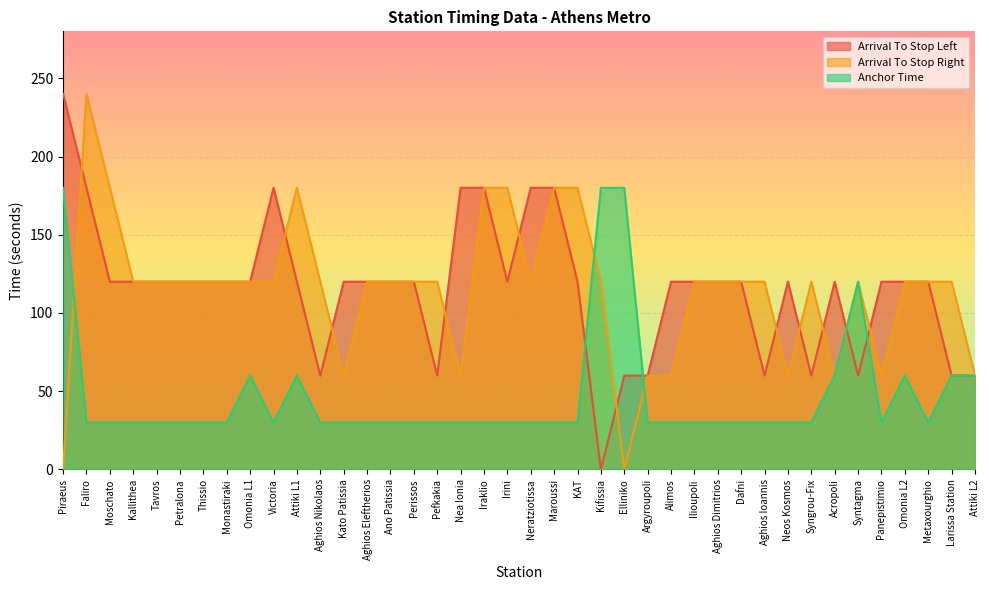

List the series in order of their peak value, lowest first.

Anchor Time, Arrival To Stop Left, Arrival To Stop Right